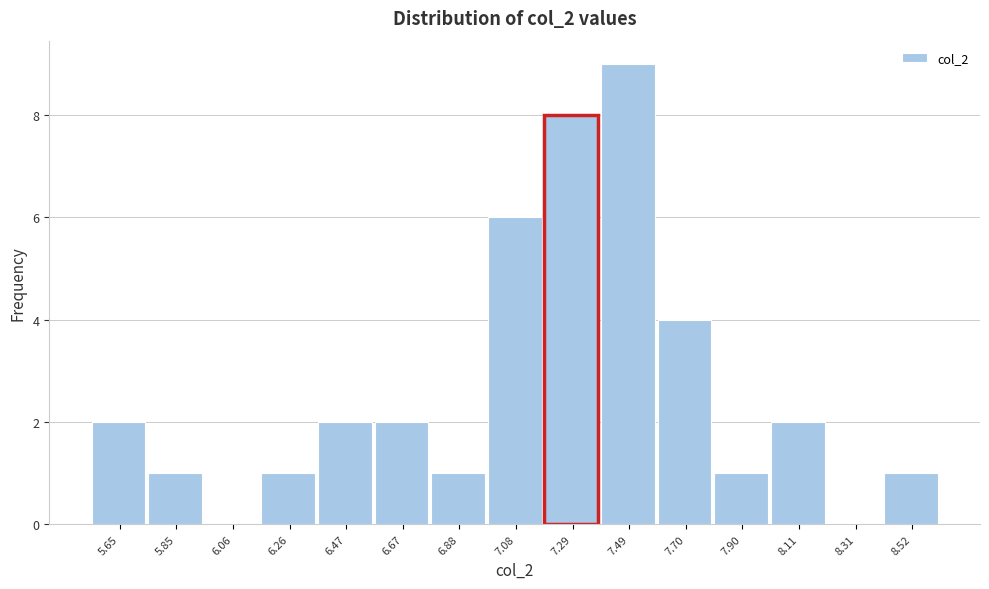

Reading left to right, list every bar in this chart as the range it spans on the x-axis followed by its height. Neither the bar edges nor the heights are printed on the chart, so give them approximately, as read against the axes.

5.55 to 5.75: 2
5.75 to 5.95: 1
5.95 to 6.15: 0
6.15 to 6.35: 1
6.35 to 6.55: 2
6.55 to 6.75: 2
6.75 to 7.00: 1
7.00 to 7.20: 6
7.20 to 7.40: 8
7.40 to 7.60: 9
7.60 to 7.80: 4
7.80 to 8.00: 1
8.00 to 8.20: 2
8.20 to 8.40: 0
8.40 to 8.60: 1